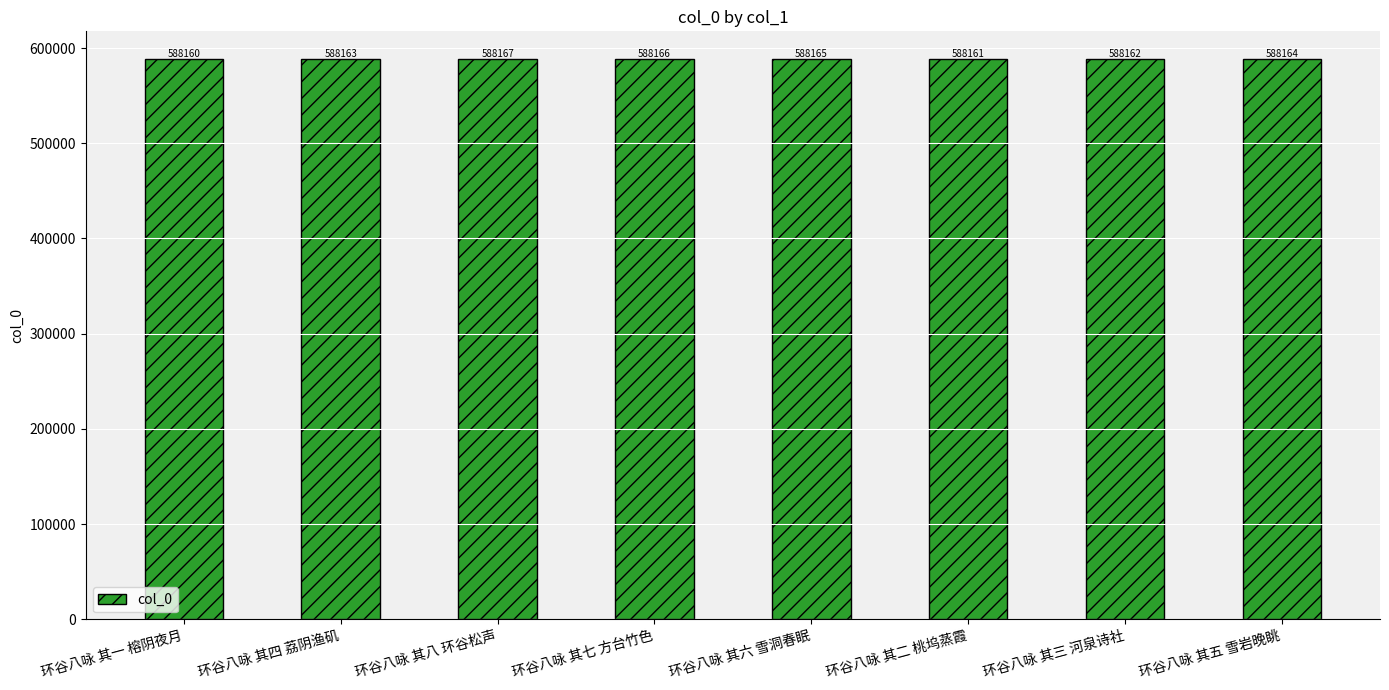

Reading left to right, extract all data points from this chart.

环谷八咏 其一 榕阴夜月=588160	环谷八咏 其四 荔阴渔矶=588163	环谷八咏 其八 环谷松声=588167	环谷八咏 其七 方台竹色=588166	环谷八咏 其六 雪洞春眠=588165	环谷八咏 其二 桃坞蒸霞=588161	环谷八咏 其三 河泉诗社=588162	环谷八咏 其五 雪岩晚眺=588164